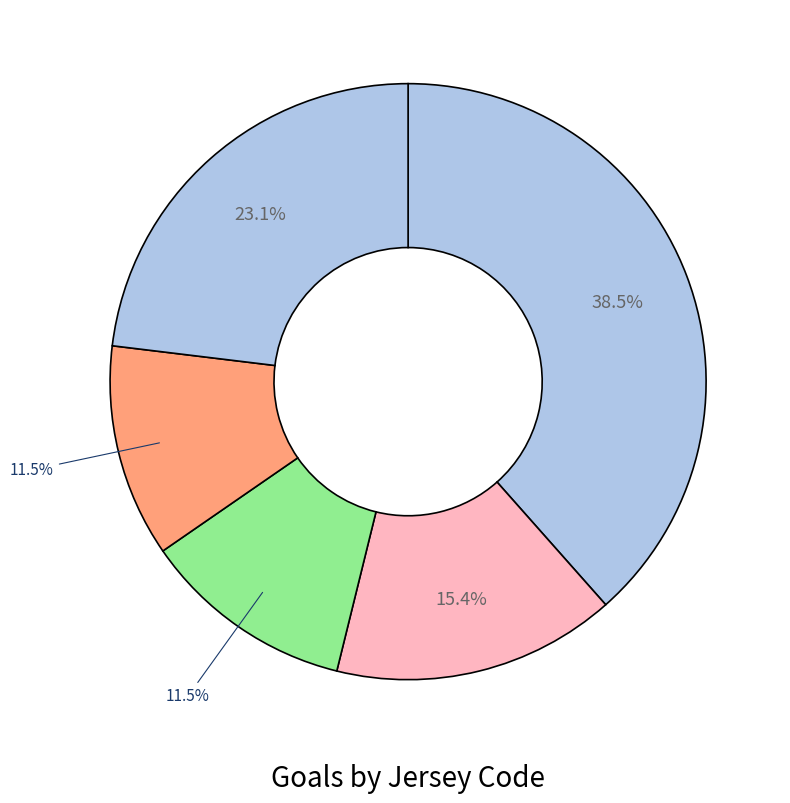

How many slices are in this pie chart?

5